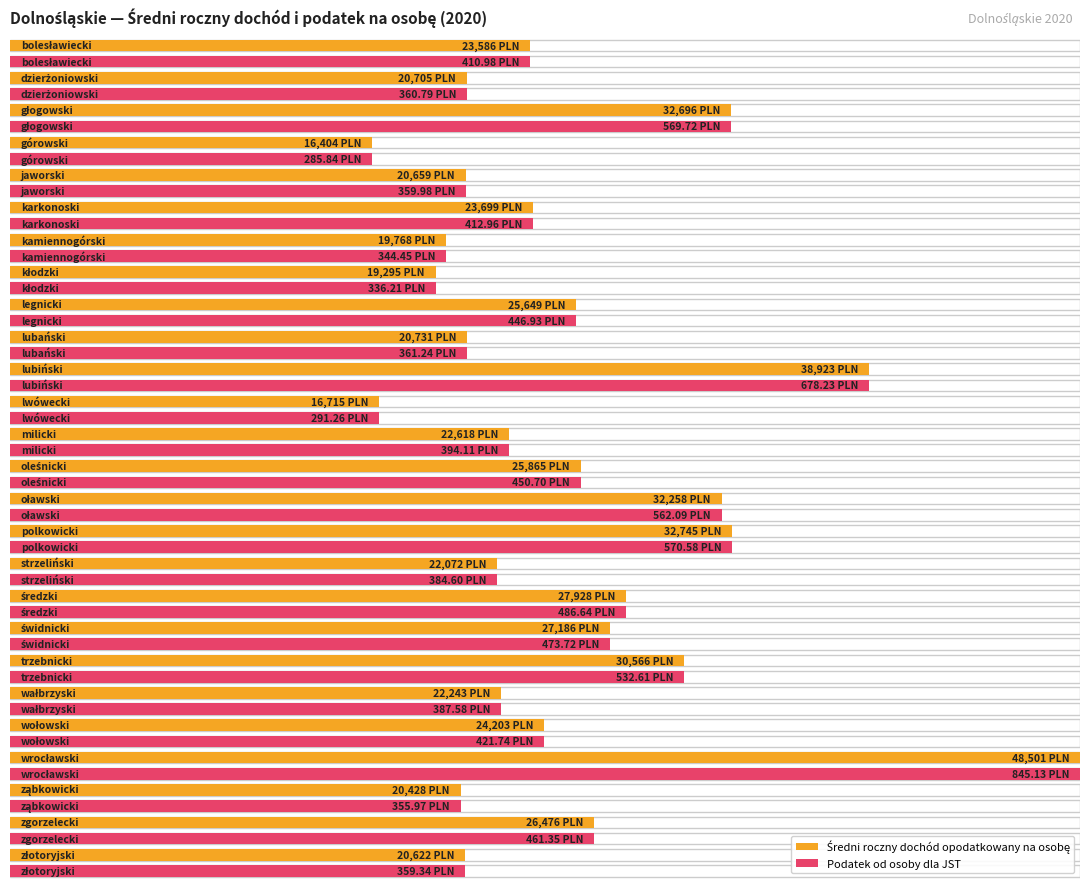

Which series has the largest total across all categories?

Średni roczny dochód opodatkowany na osobę